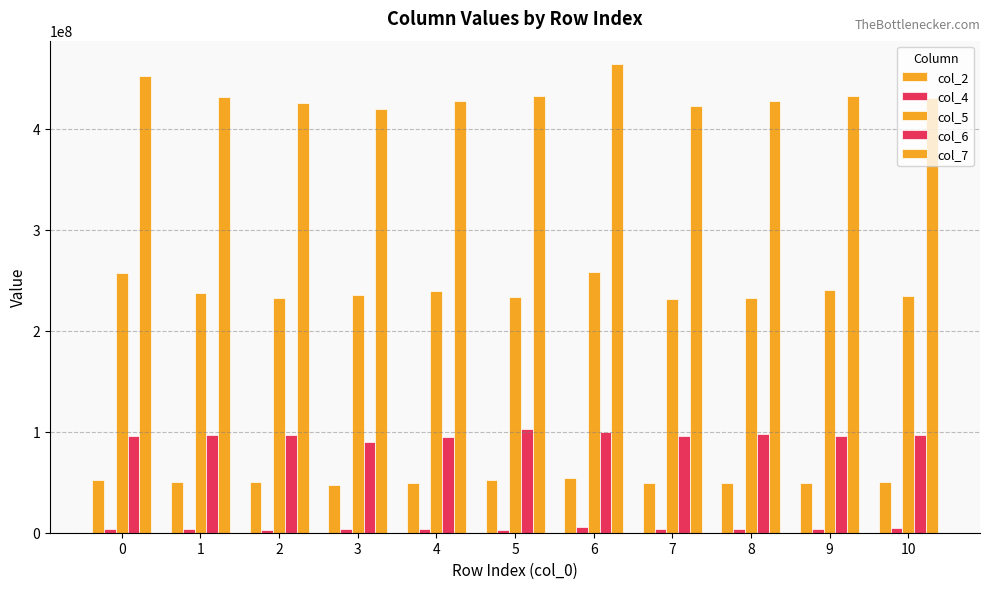

Is the value of col_6 at 10 greater than the value of col_4 at 6?

Yes